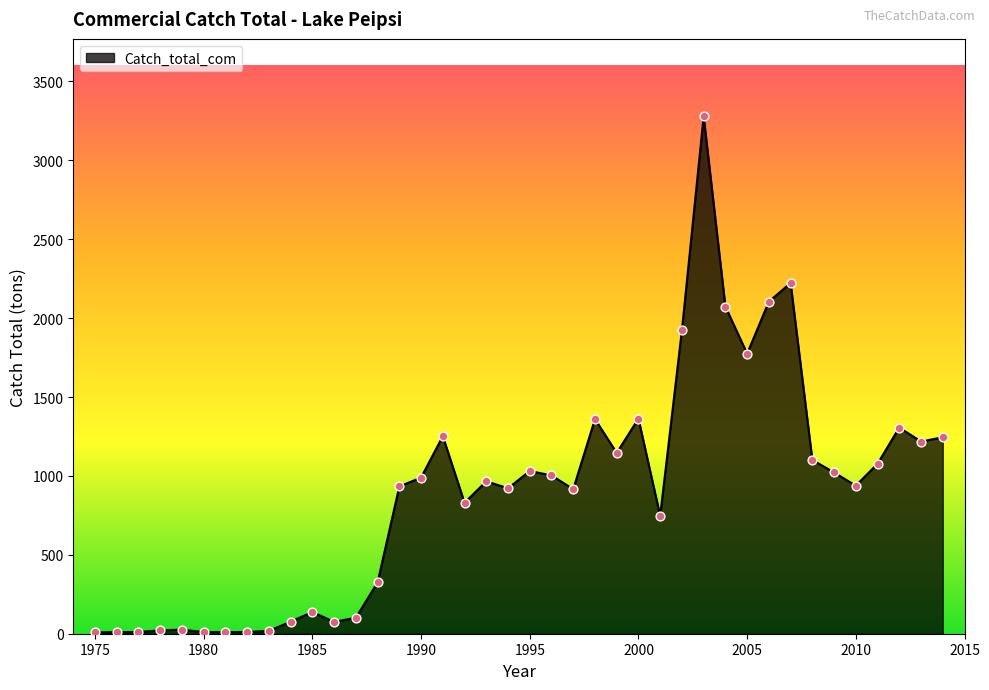

What is the difference between the maximum and minimum values?

3269.9